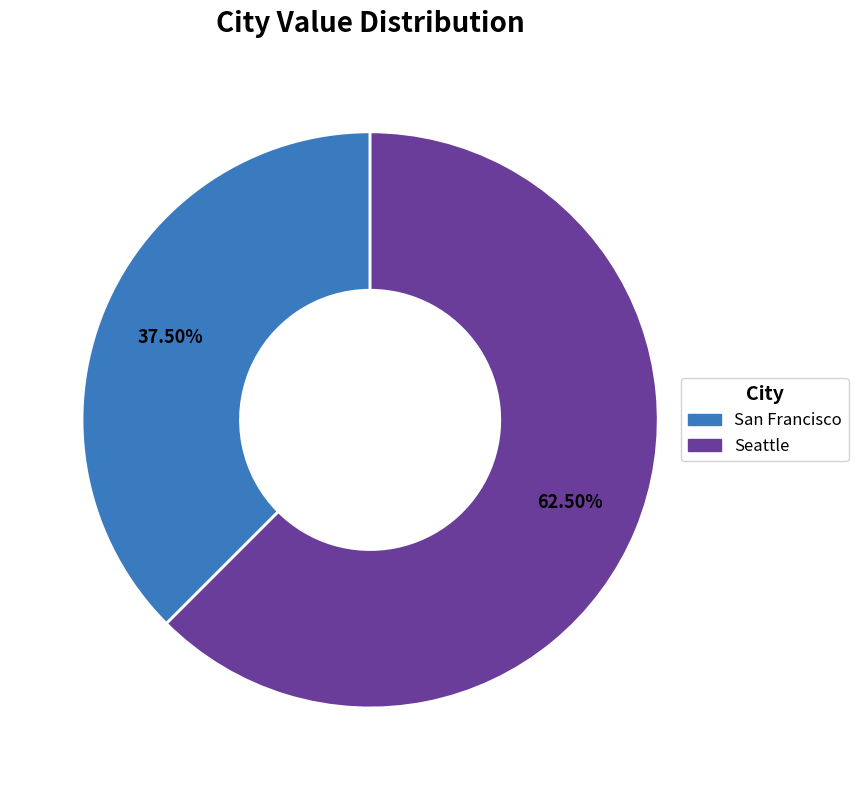

How many segments does this pie chart have?

2